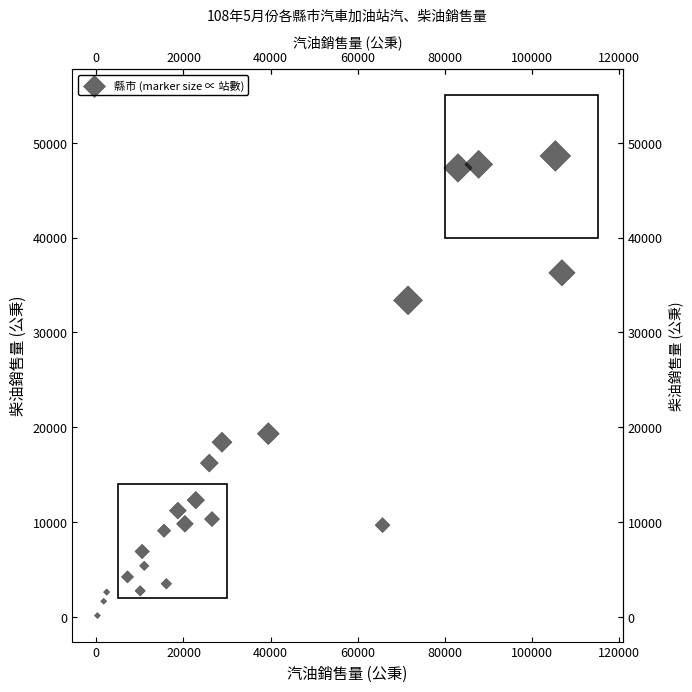

What is the range of Y values (max minus min)?

48454